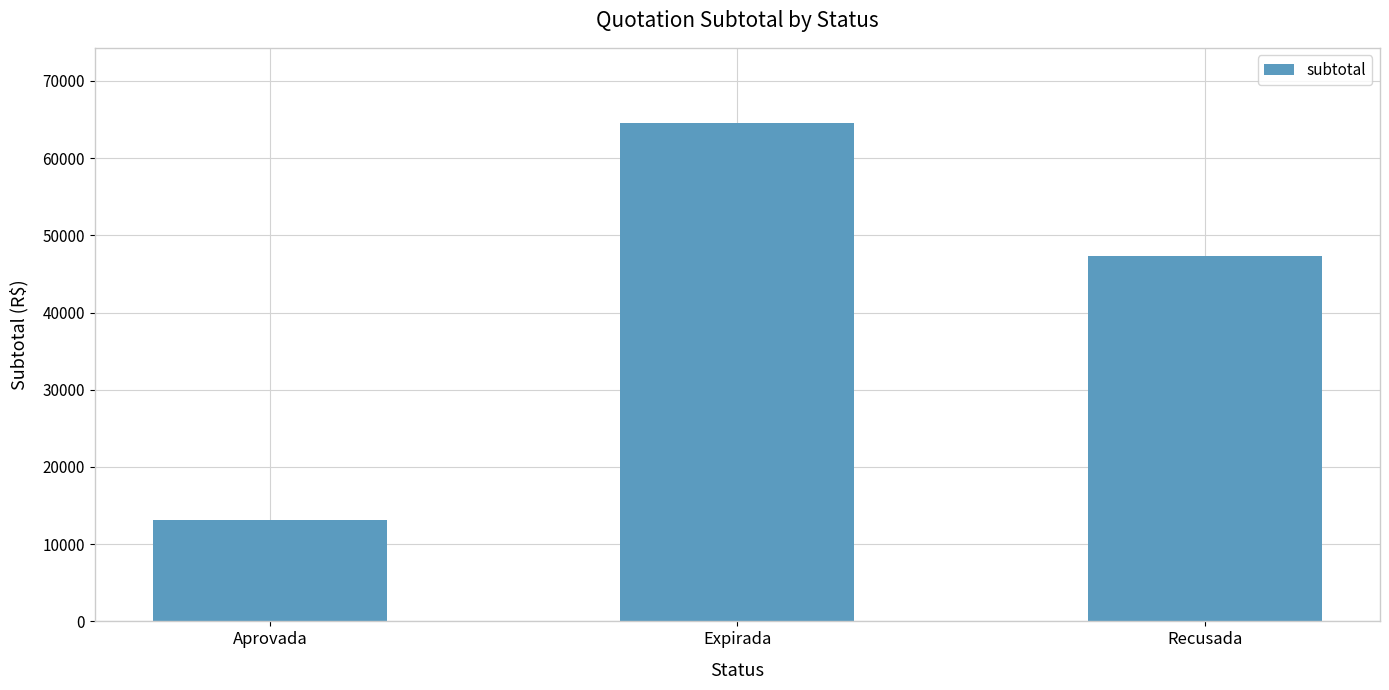

Are the bars horizontal?

No